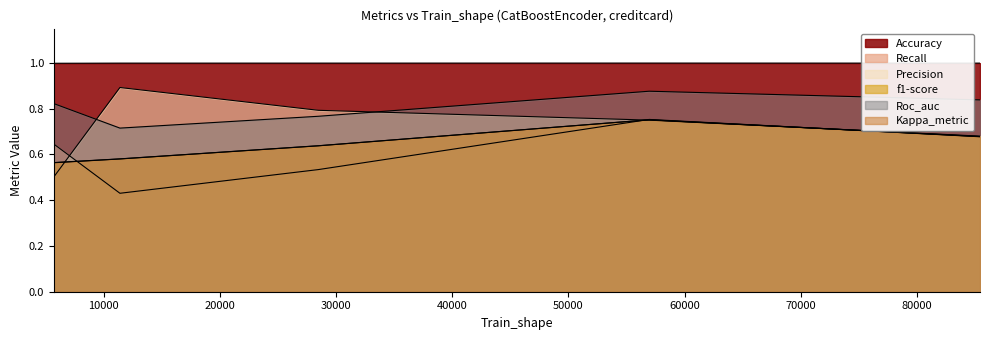

What is the sum of the f1-score values at 56961 and 28480?

1.4